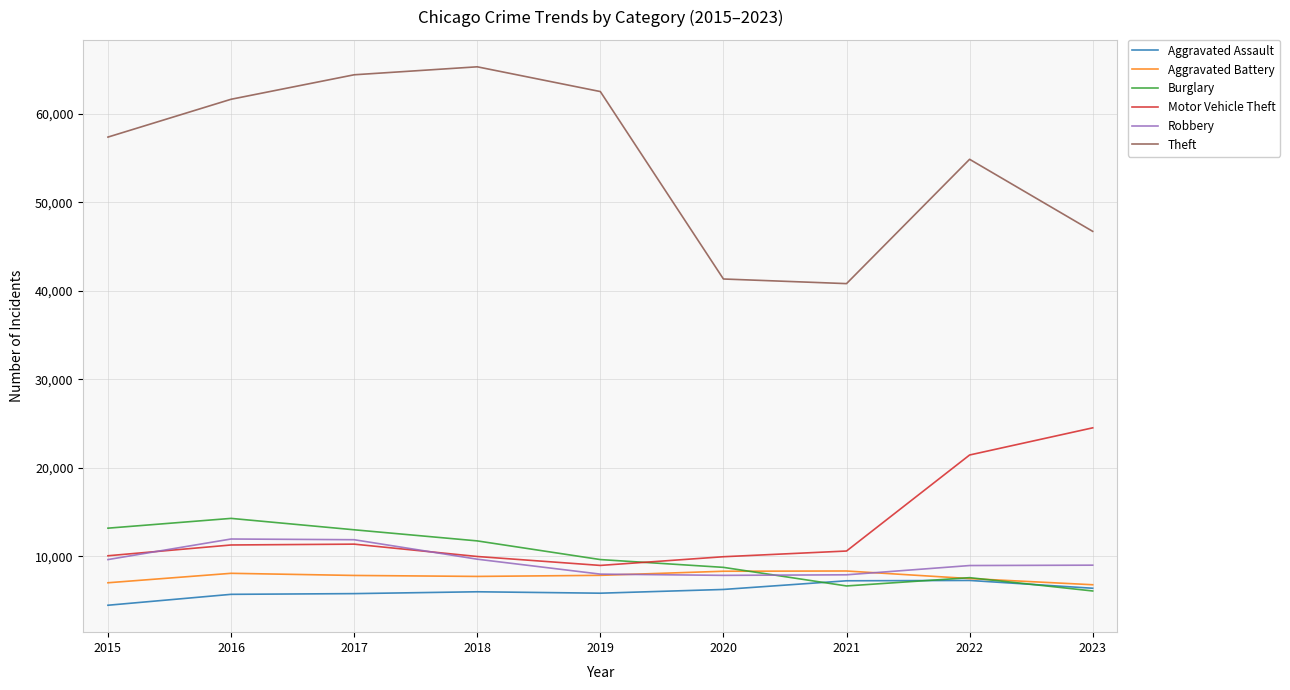

What value does the Robbery series have at 2016, to the nearest 50?

11950